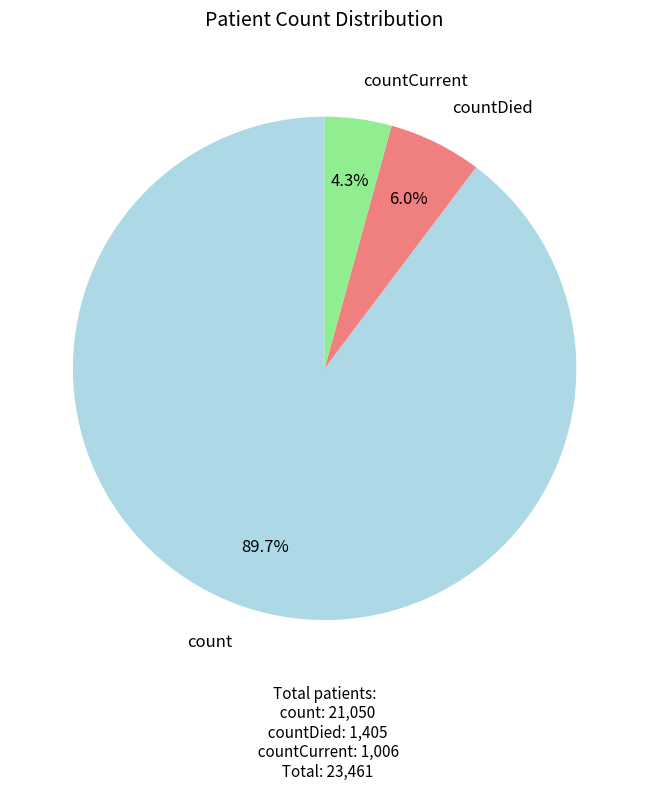

Is the sum of count and countDied greater than half?

Yes